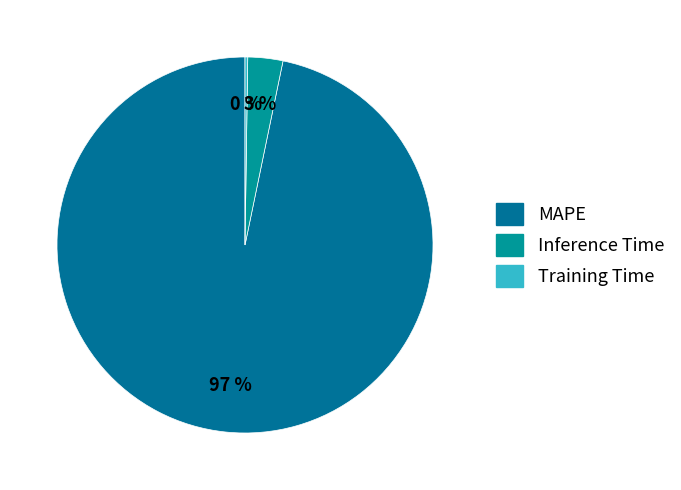

How many slices are in this pie chart?

3